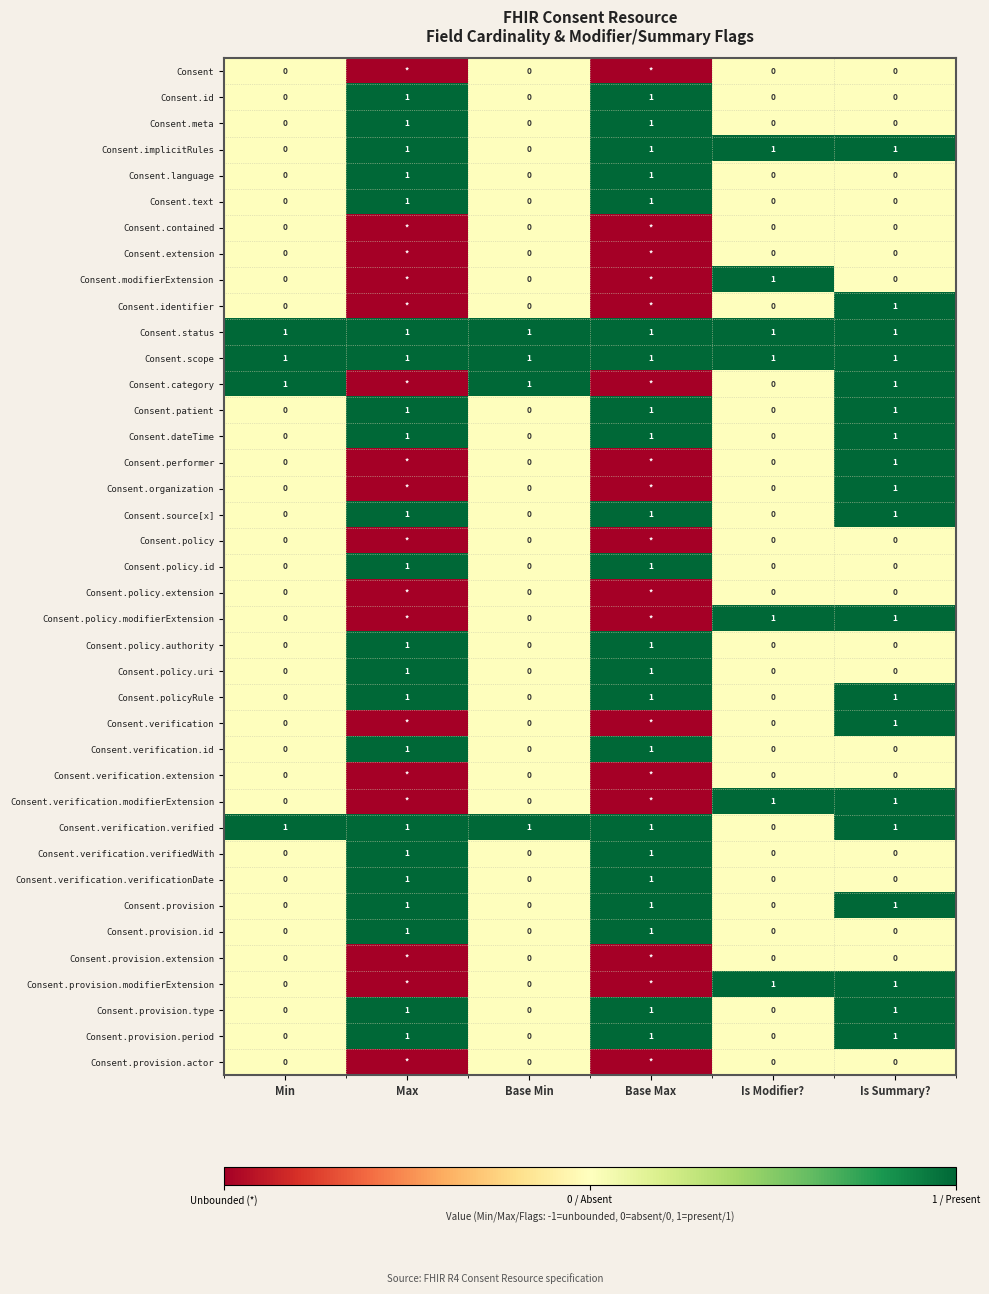

What is the total value across all series at Is Summary??

19